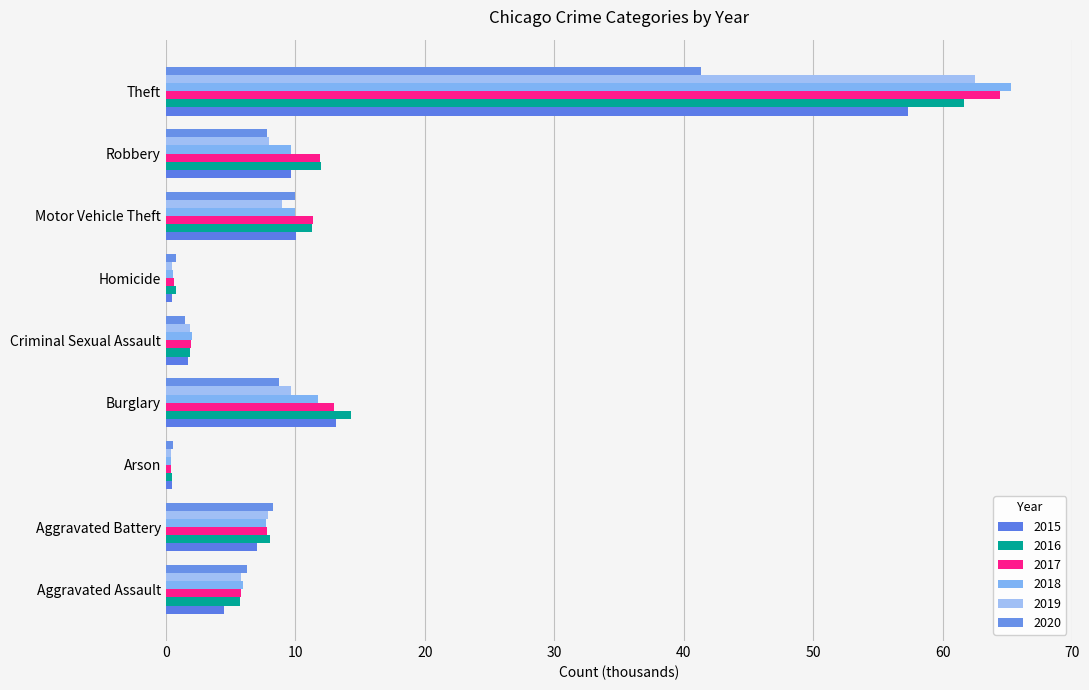

At which category is the sum across all series the highest?

Theft